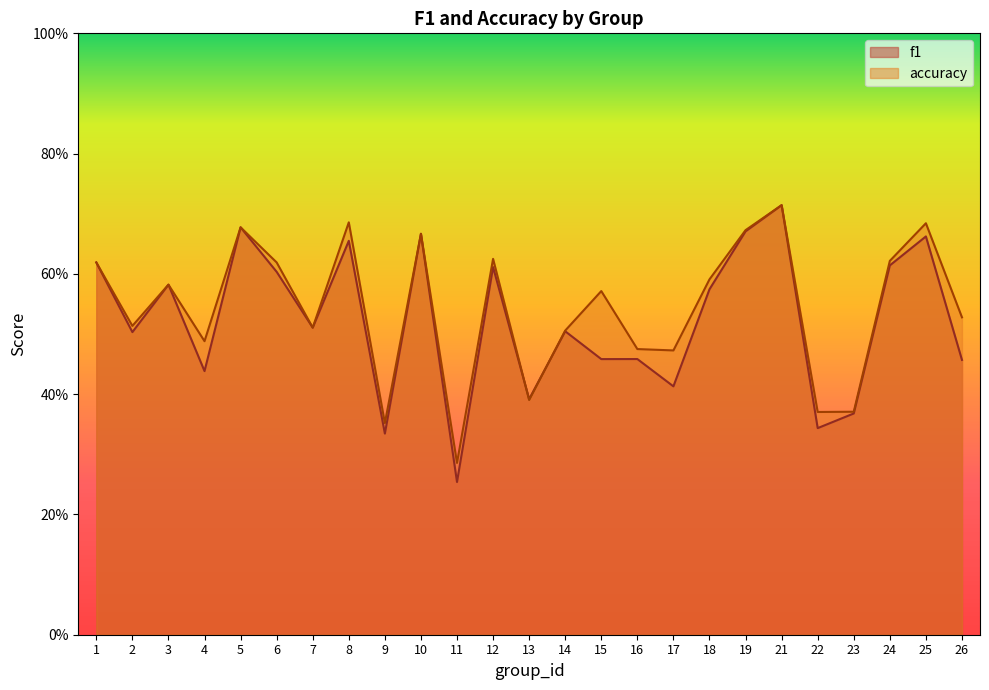

Count the f1 values in the range 0 to 1.

25